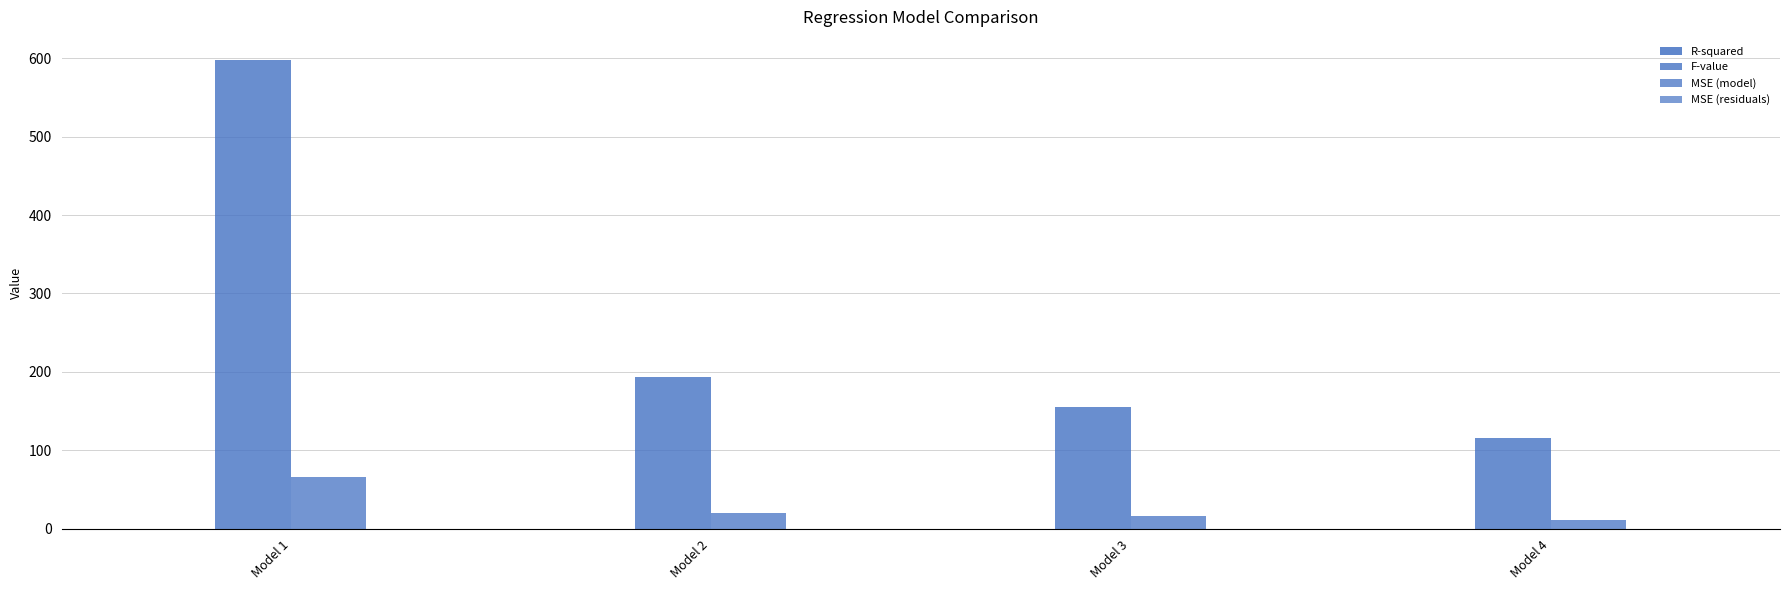

Reading right to left, transcribe all the data shown in this chart.

R-squared: 0.3	0.3	0.3	0.3
F-value: 115.7	155.8	194.2	597.1
MSE (model): 11.8	16.0	20.0	66.6
MSE (residuals): 0.1	0.1	0.1	0.1